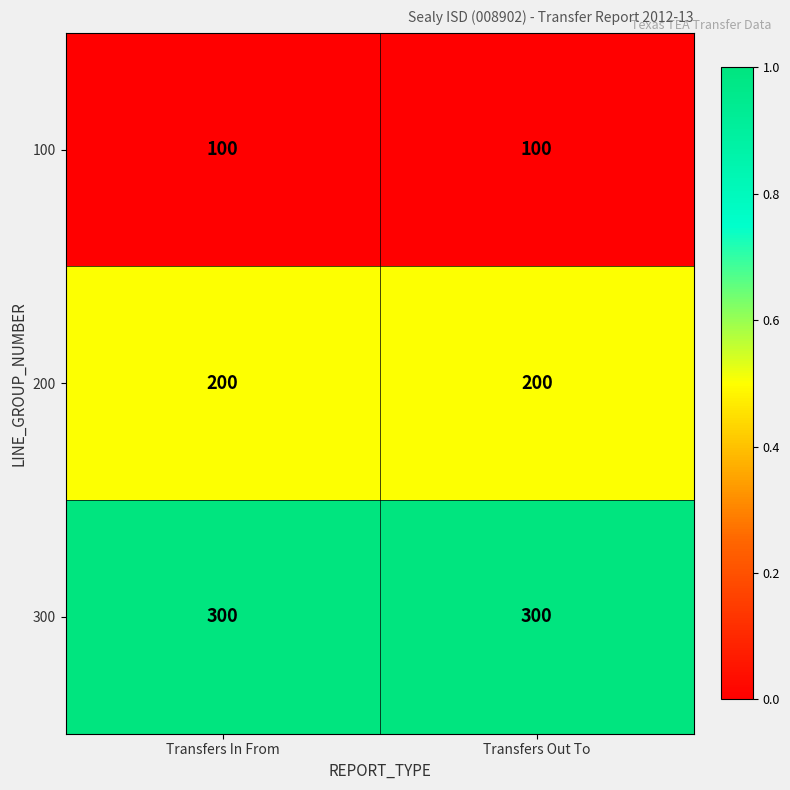

Reading left to right, transcribe all the data shown in this chart.

100: Transfers In From=100	Transfers Out To=100
200: Transfers In From=200	Transfers Out To=200
300: Transfers In From=300	Transfers Out To=300